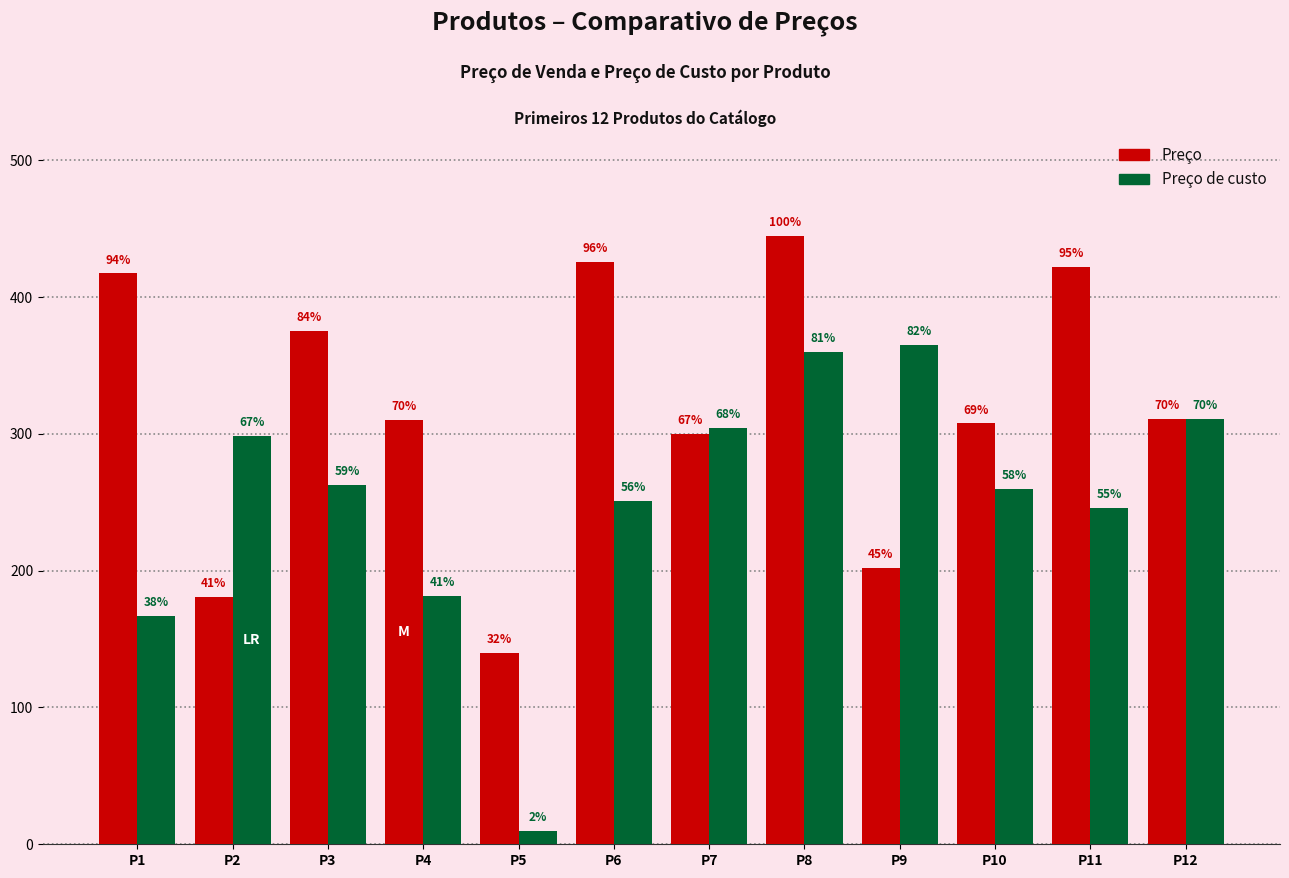

The value of Preço de custo at P7 is 471.3. True or false?

False